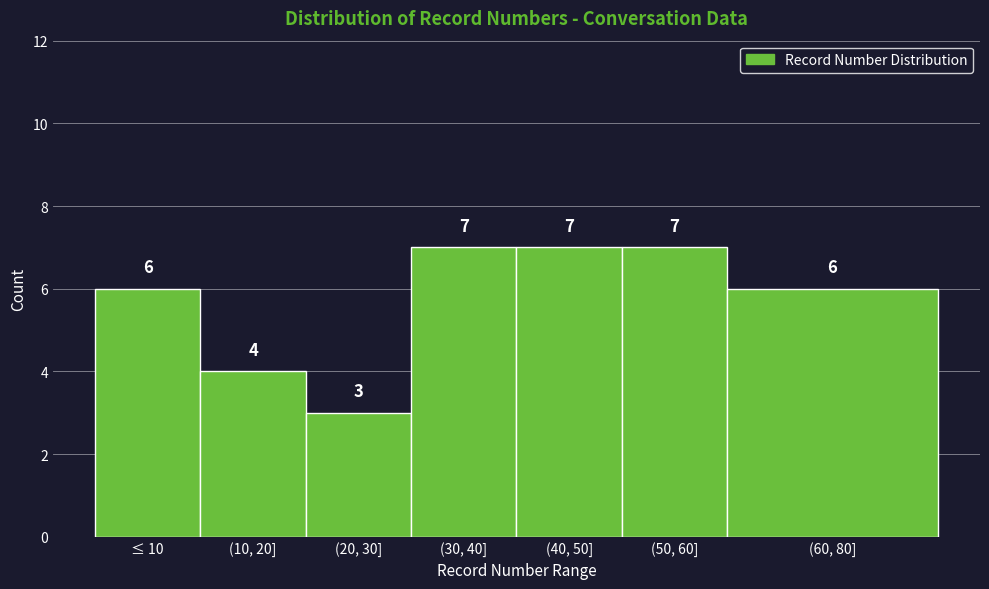

Reading right to left, transcribe all the data shown in this chart.

6	7	7	7	3	4	6